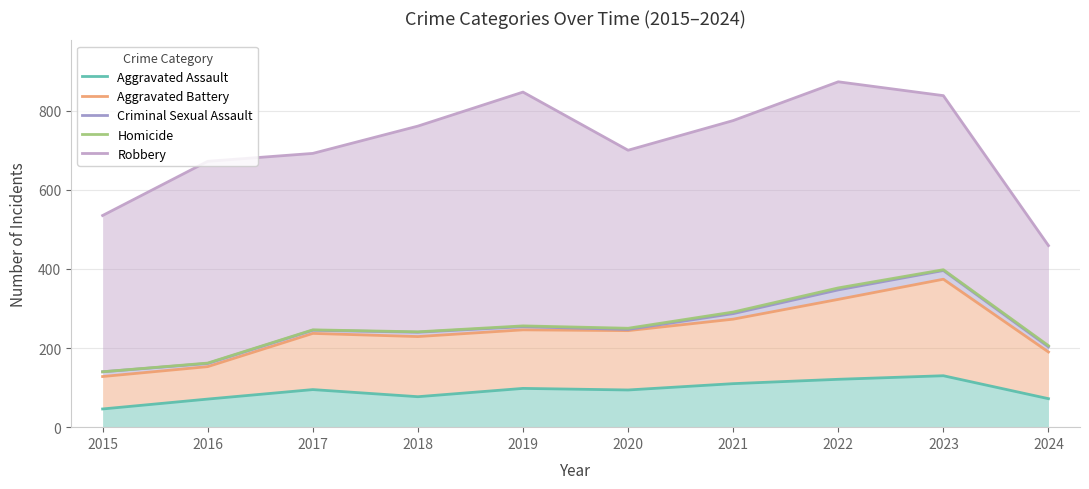

What is the total value across all series at 2023?

2136